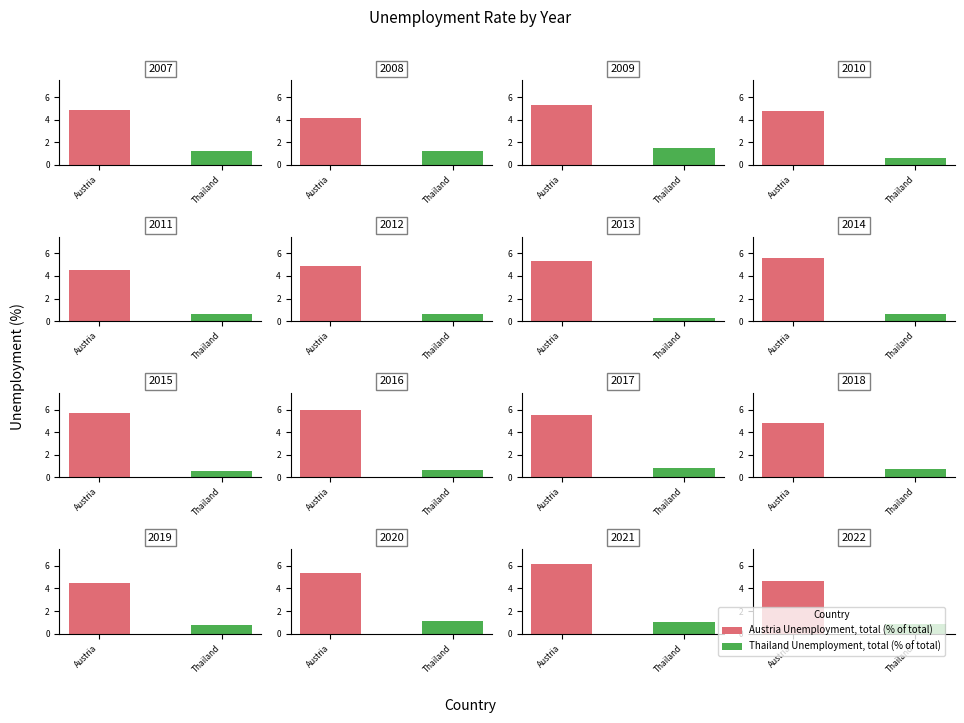

Which category has the highest value across all series?

2021